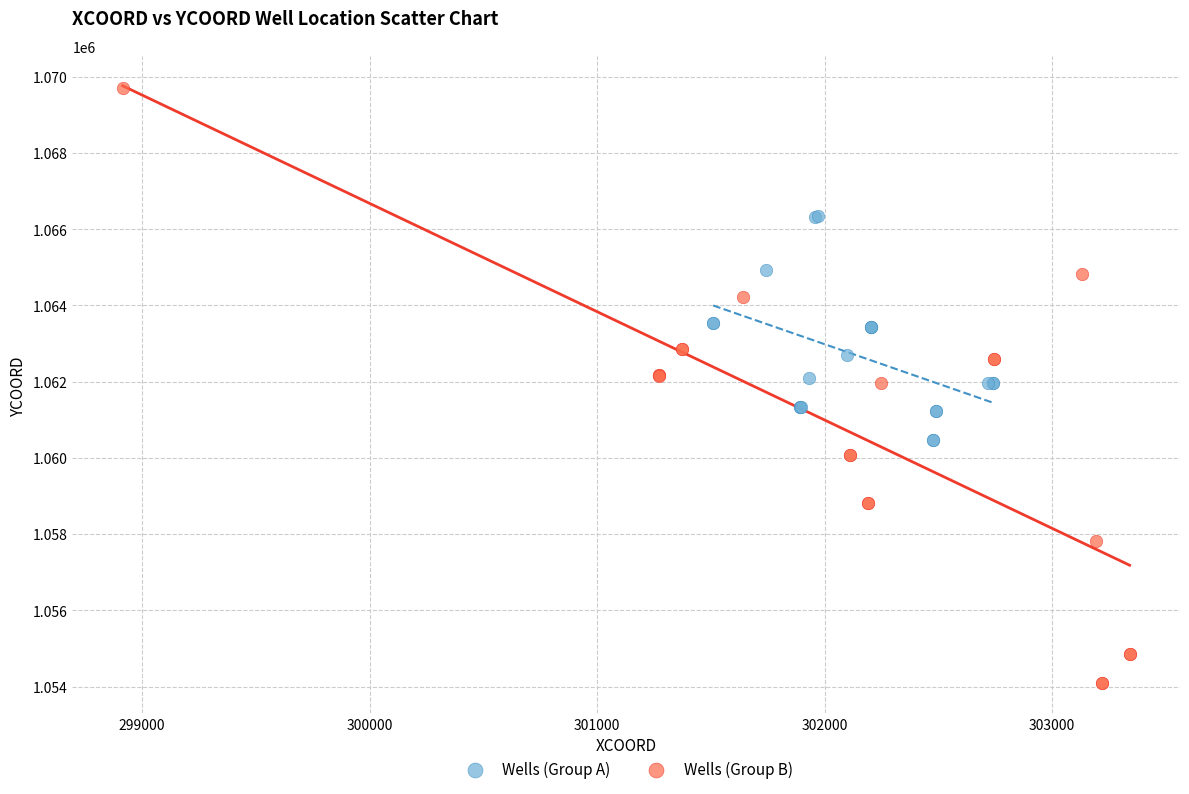

Which series contains the highest Y value?

Wells (Group B)